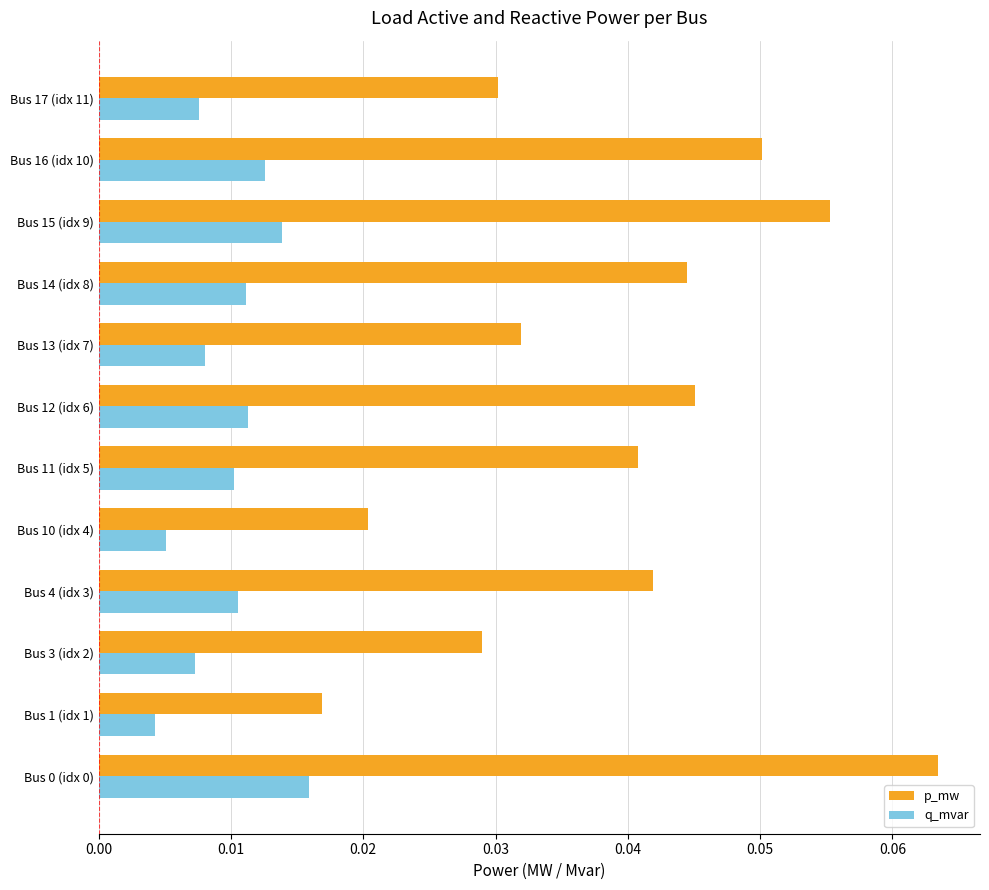

Is the value of q_mvar at Bus 0 (idx 0) greater than the value of p_mw at Bus 16 (idx 10)?

No